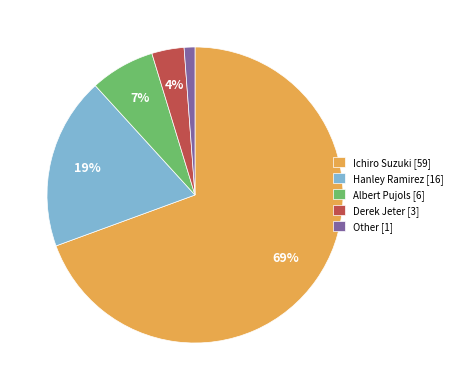

Which category has the smallest portion of the pie?

Other